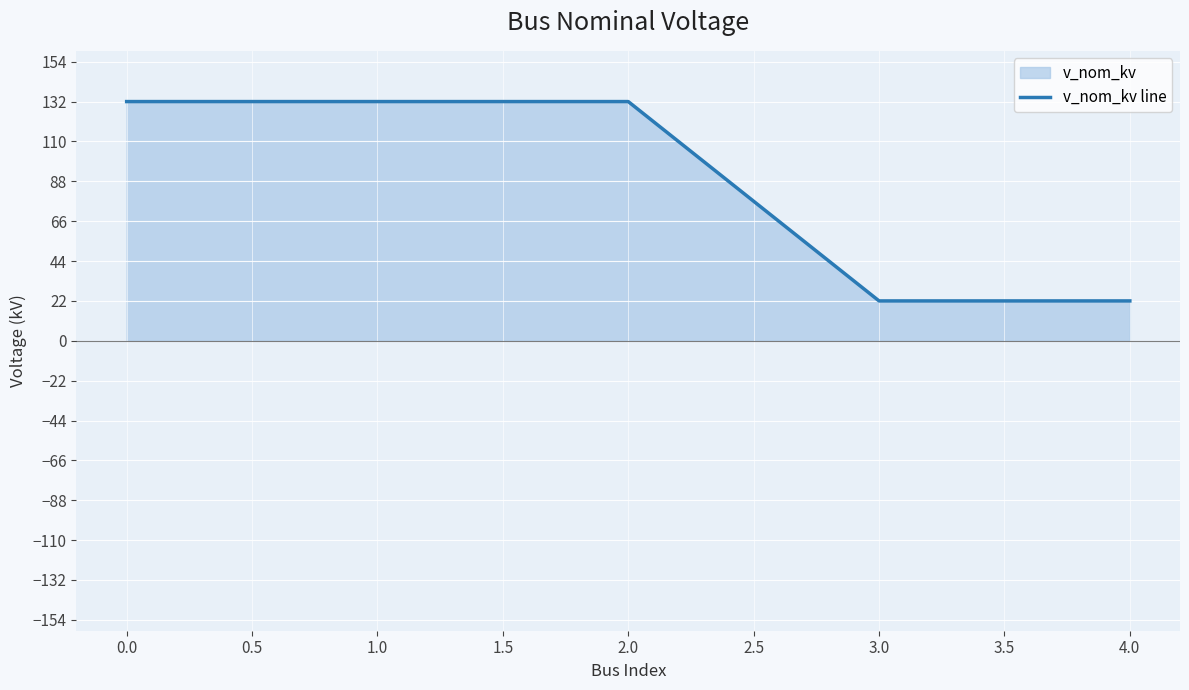

True or false: there are more than 0 points higher than both neighbors.

False